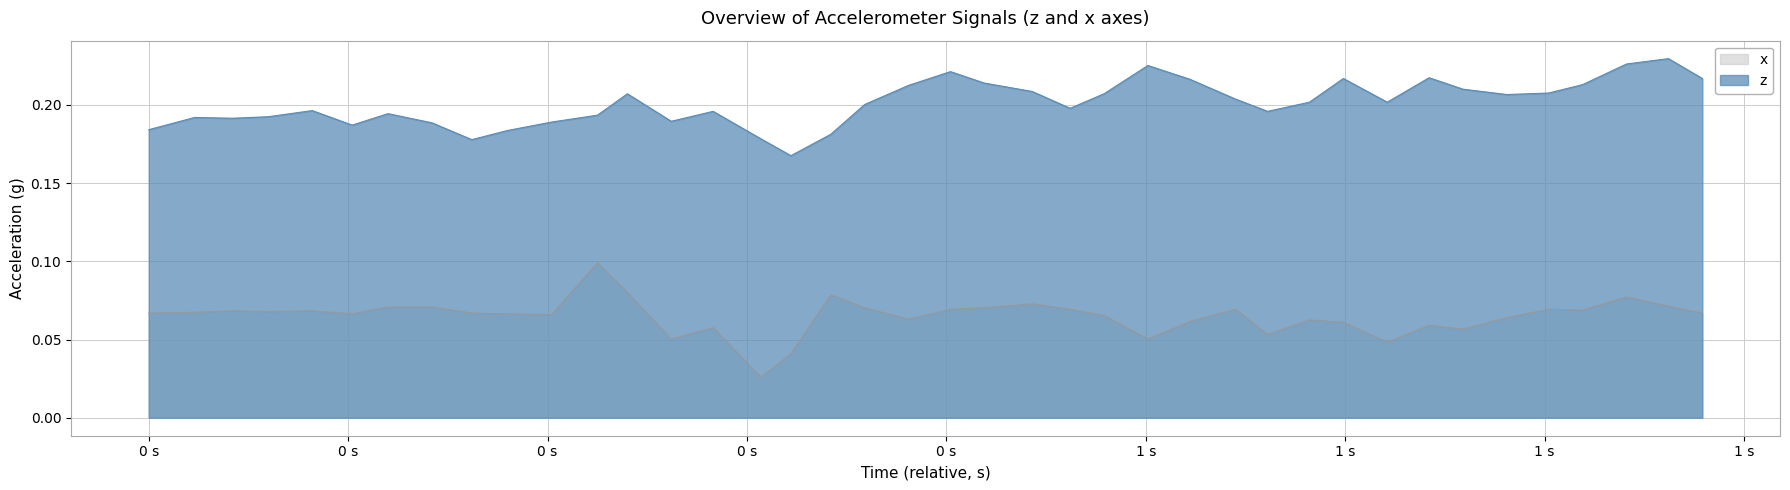

Reading left to right, extract all data points from this chart.

z: 0.2	0.2	0.2	0.2	0.2	0.2	0.2	0.2	0.2	0.2	0.2	0.2	0.2	0.2	0.2	0.2	0.2	0.2	0.2	0.2	0.2	0.2	0.2	0.2	0.2	0.2	0.2	0.2	0.2	0.2	0.2	0.2	0.2	0.2	0.2	0.2	0.2	0.2	0.2	0.2
x: 0.1	0.1	0.1	0.1	0.1	0.1	0.1	0.1	0.1	0.1	0.1	0.1	0.1	0.1	0.1	0.0	0.0	0.1	0.1	0.1	0.1	0.1	0.1	0.1	0.1	0.1	0.1	0.1	0.1	0.1	0.1	0.0	0.1	0.1	0.1	0.1	0.1	0.1	0.1	0.1